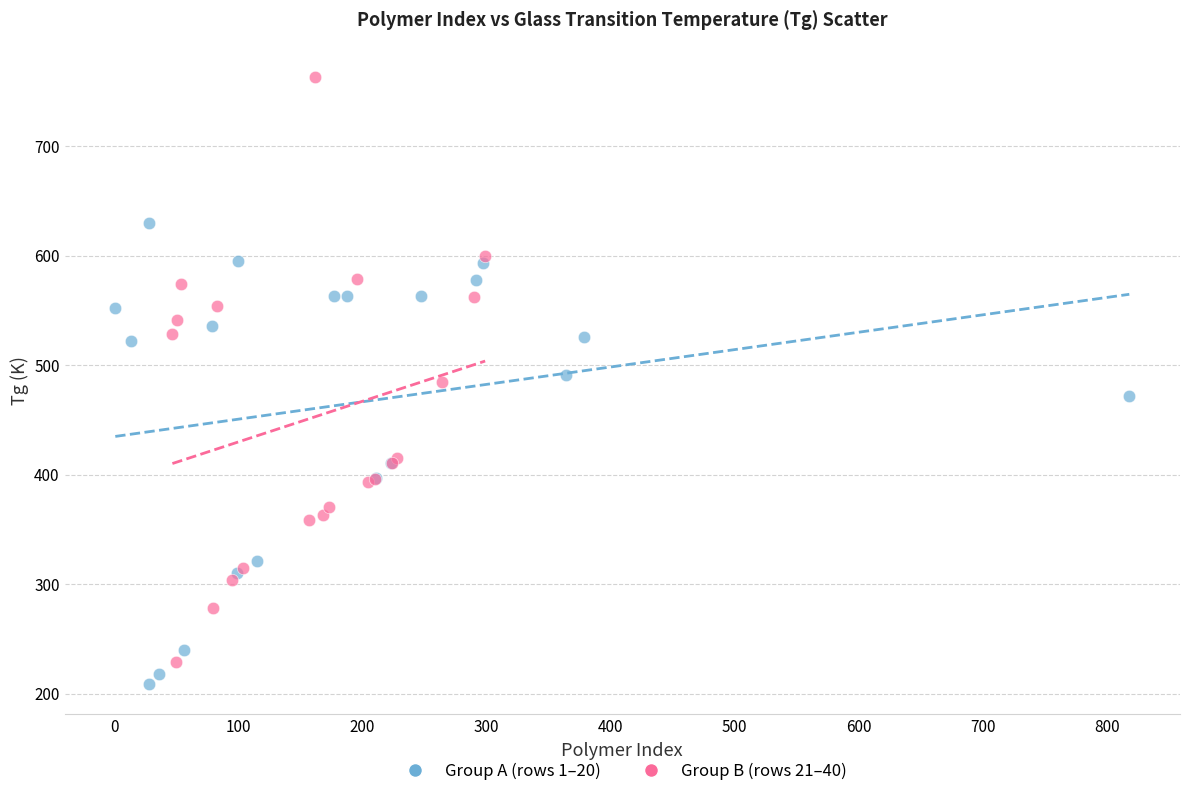

Which series reaches the maximum Y coordinate?

Group B (rows 21–40)